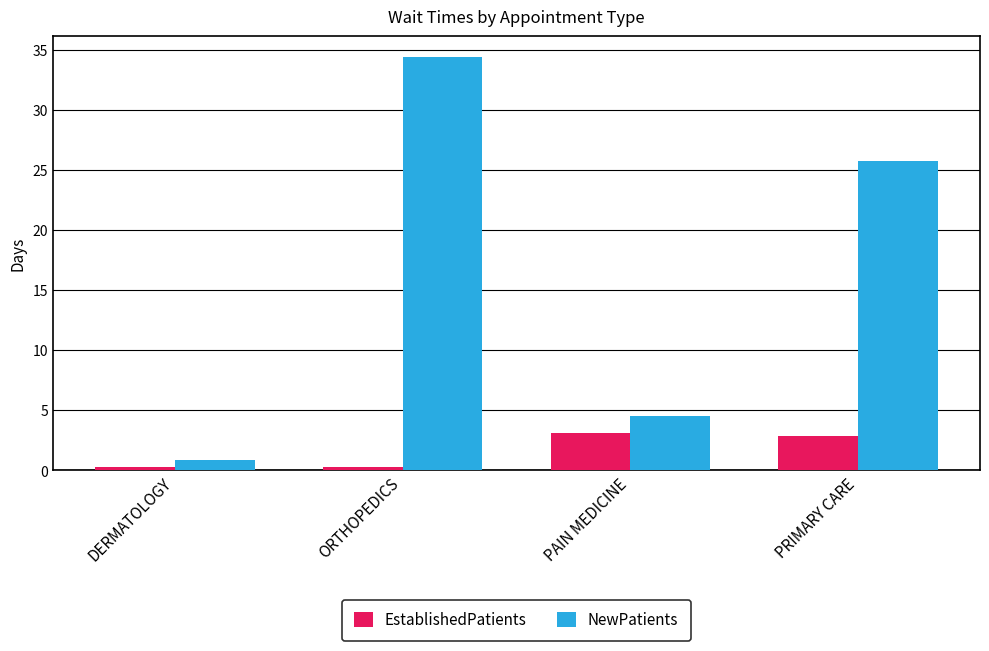

How many data points in NewPatients are less than 25?

2